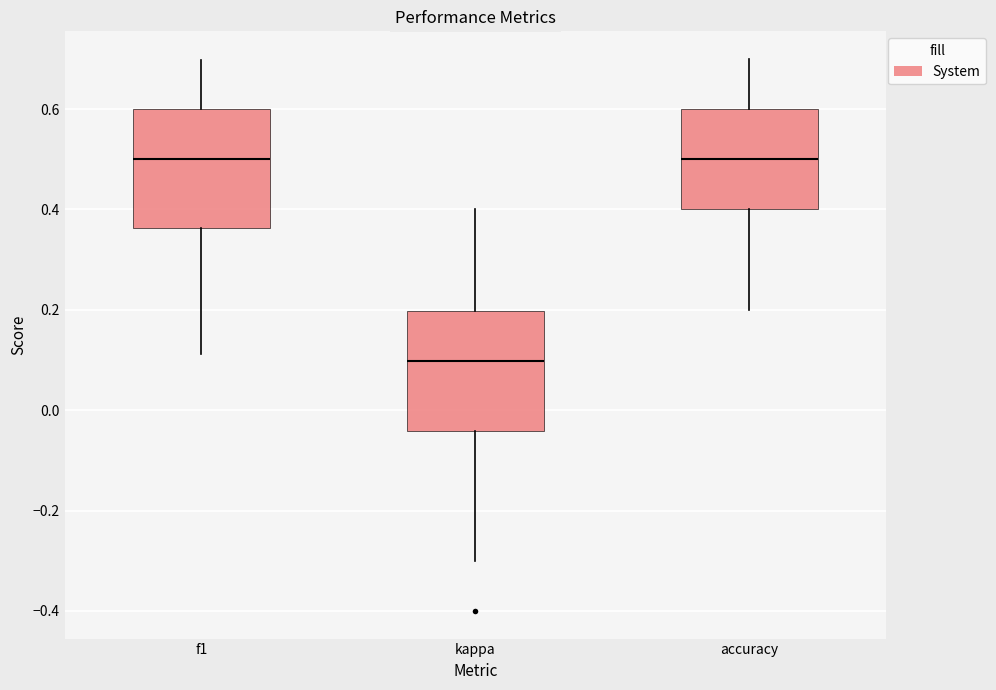

Reading left to right, read every box against the y-axis: the position of its median line, the range the box covers, and the ends of its whiskers. The values are not printed on the chart, so give them approximately, as read against the axis.

f1: median 0.50, box 0.36 to 0.60, whiskers 0.12 to 0.70
kappa: median 0.10, box -0.04 to 0.20, whiskers -0.30 to 0.40
accuracy: median 0.50, box 0.40 to 0.60, whiskers 0.20 to 0.70